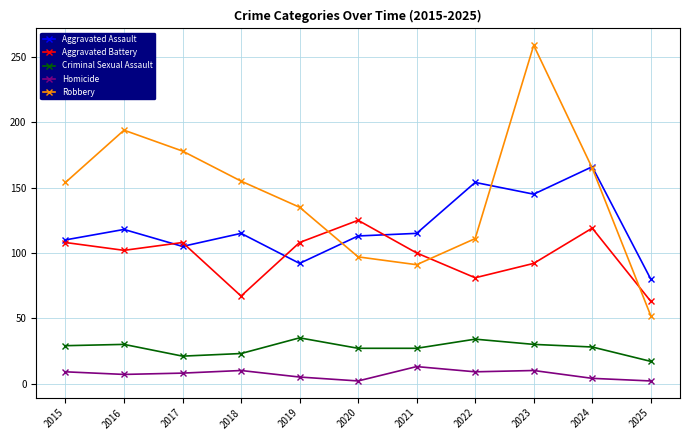

What is the difference between the Aggravated Assault values at 2021 and 2016?

3